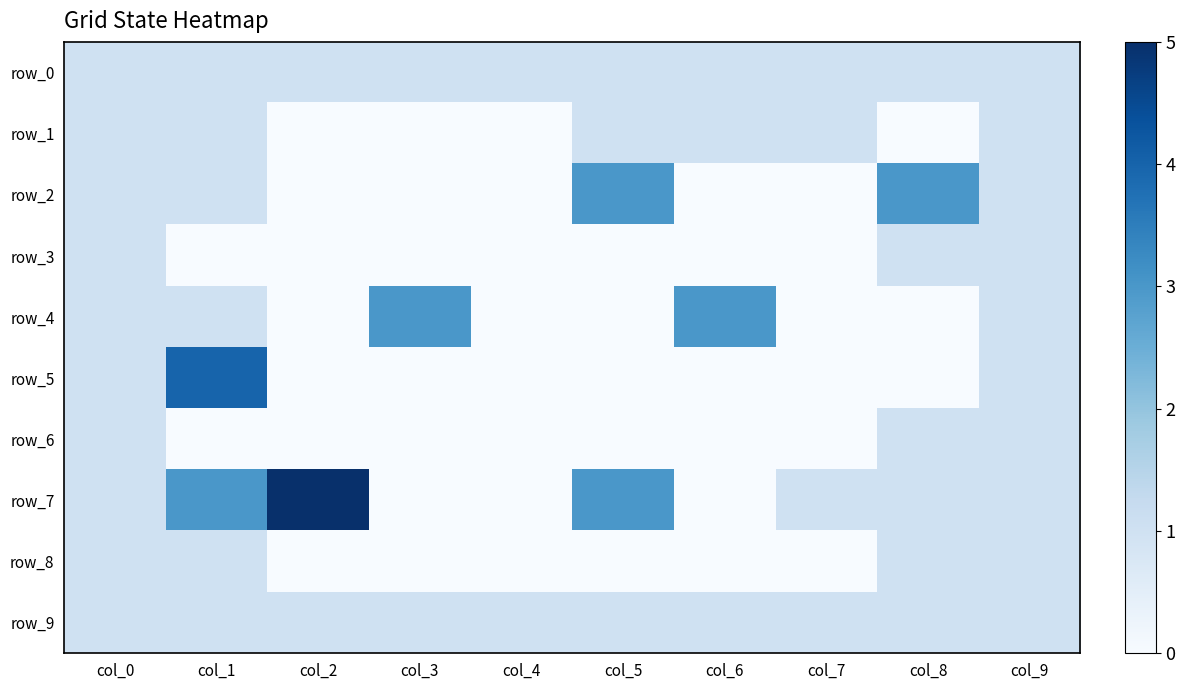

True or false: row_6 has a value of 0 at col_1.

True